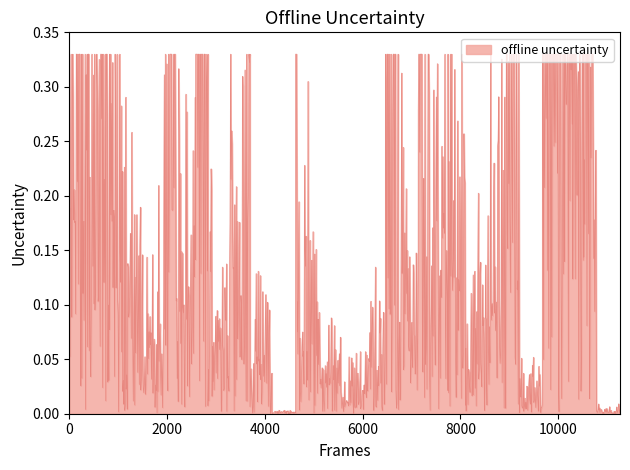

How many lines are shown in the chart?

1